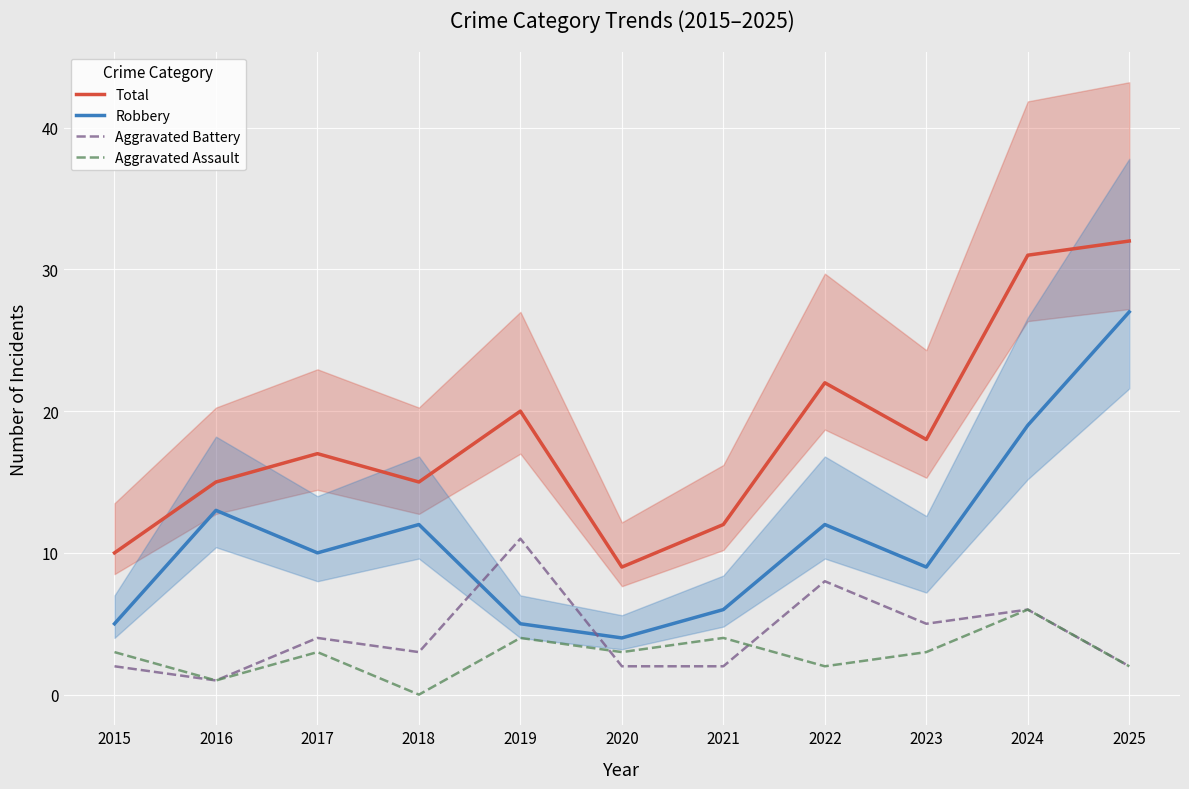

How many distinct data groups are displayed?

4